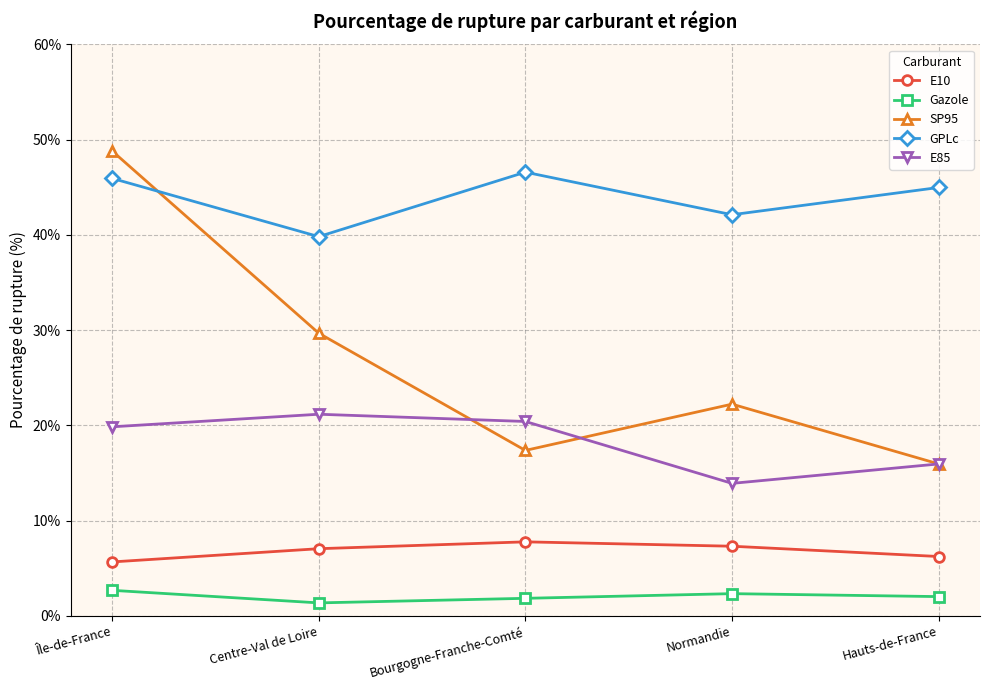

True or false: SP95 has a value of 9.7 at Bourgogne-Franche-Comté.

False